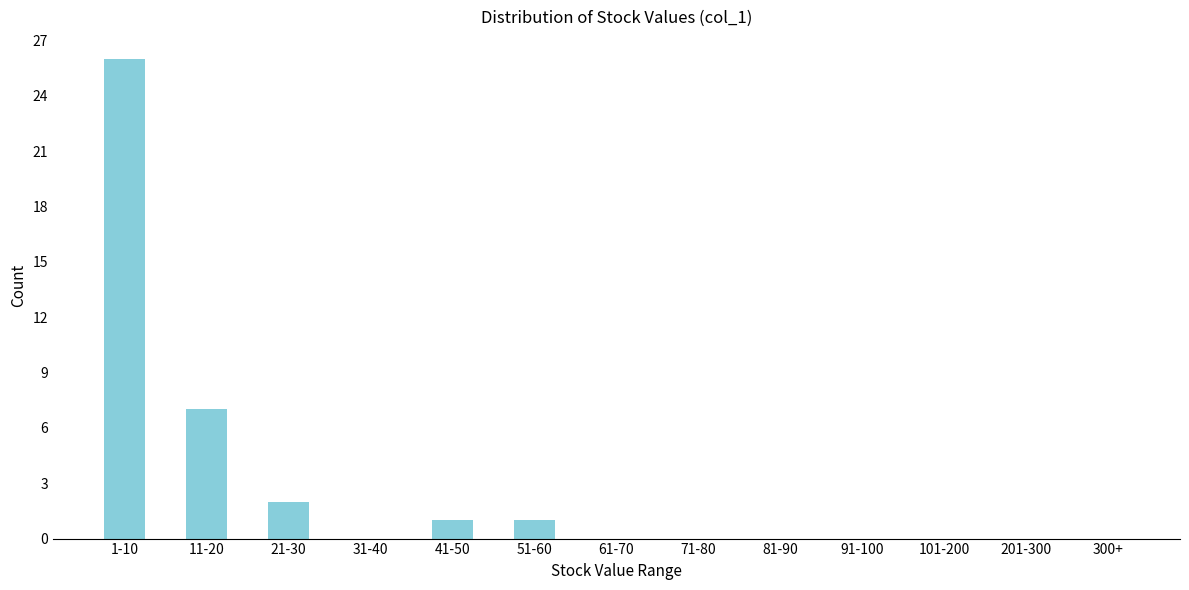

Reading right to left, extract all data points from this chart.

300+=0	201-300=0	101-200=0	91-100=0	81-90=0	71-80=0	61-70=0	51-60=1	41-50=1	31-40=0	21-30=2	11-20=7	1-10=26